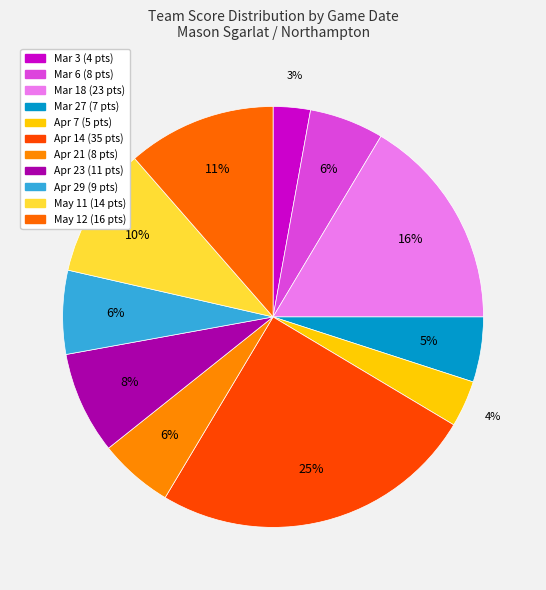

The Apr 23 slice represents 8% of the pie. True or false?

True